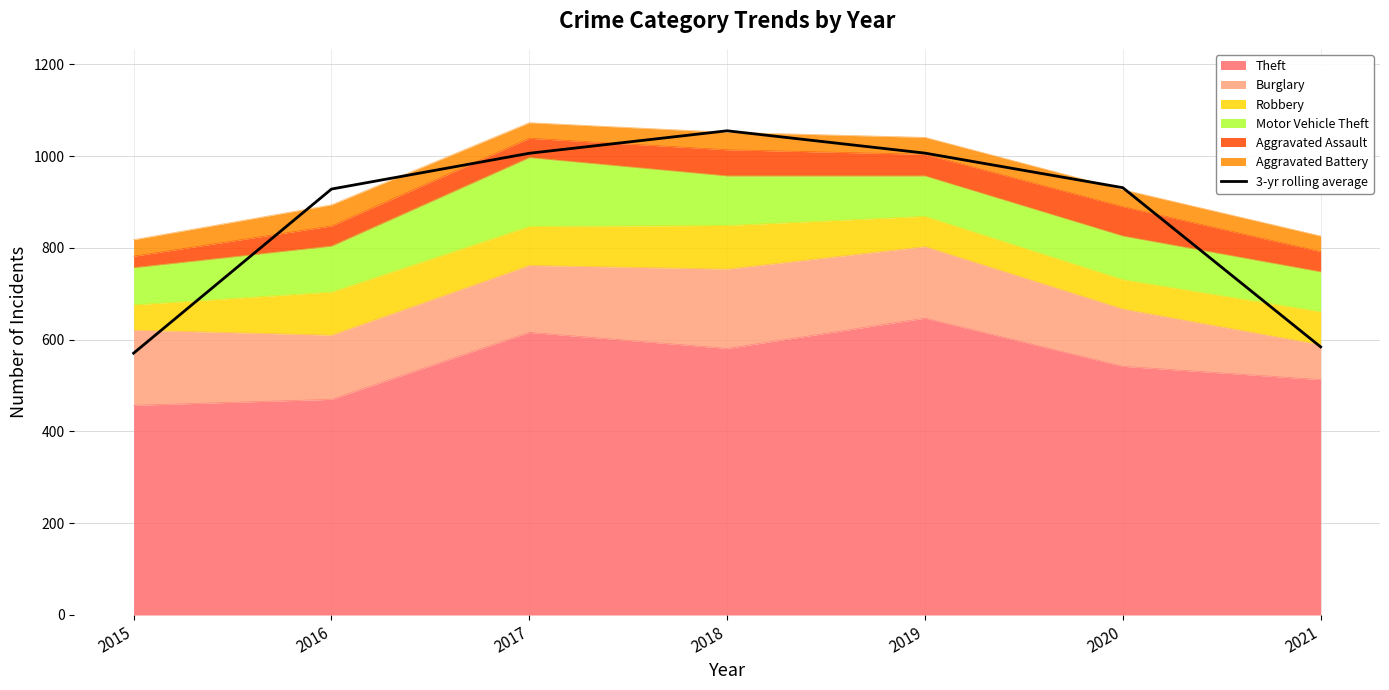

What is the sum of the values at 2017 and 2019?

2013.0